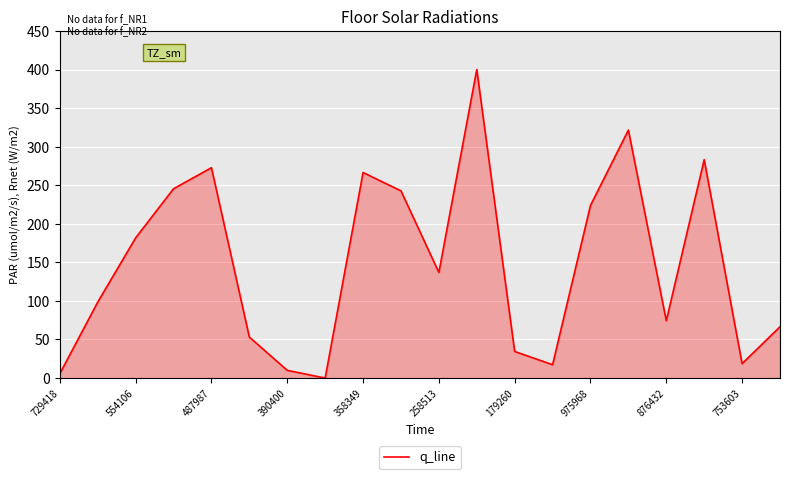

What is the difference between the maximum and minimum values?

400.0